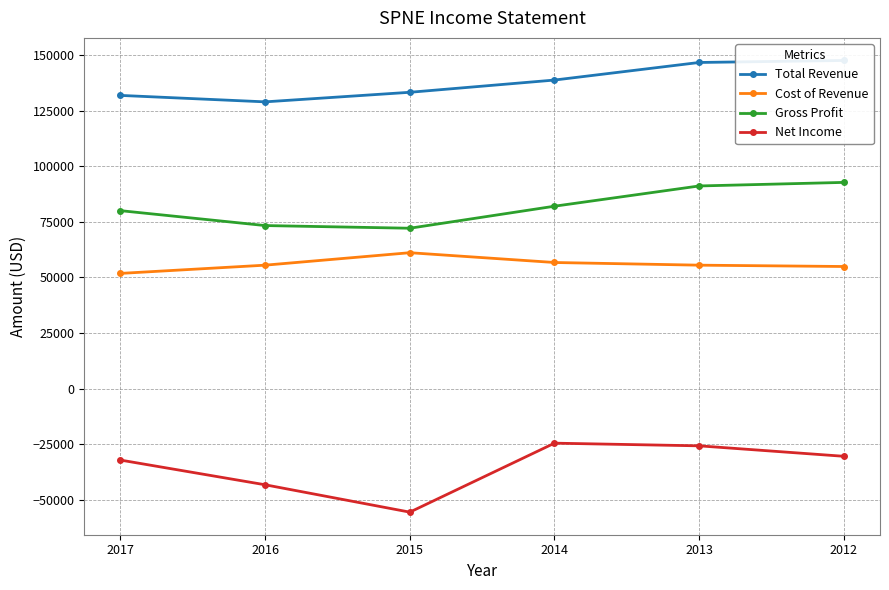

True or false: Total Revenue and Net Income cross at least once.

False